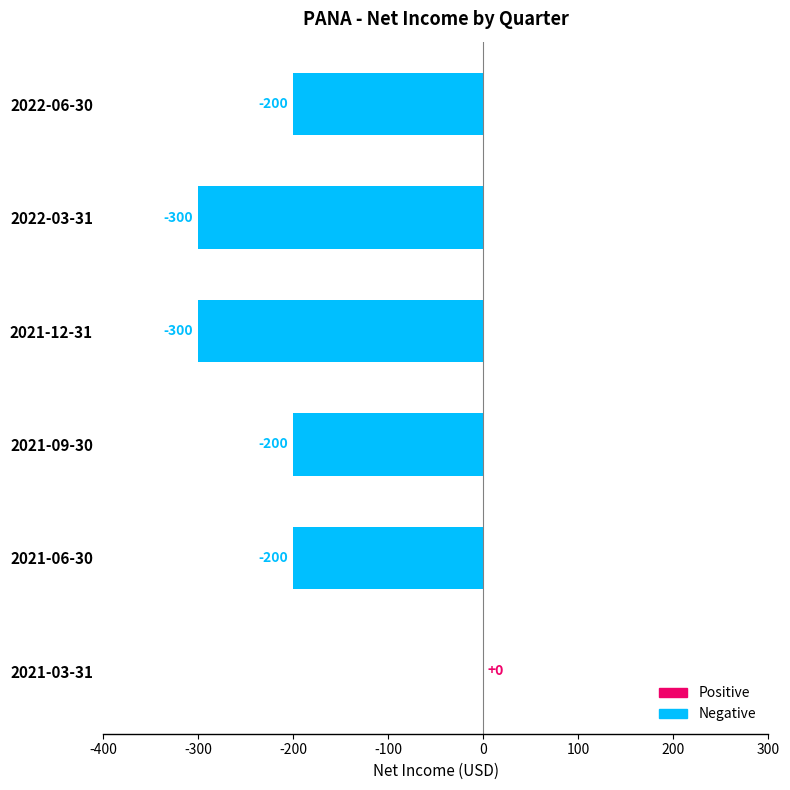

What is the average value?

-200